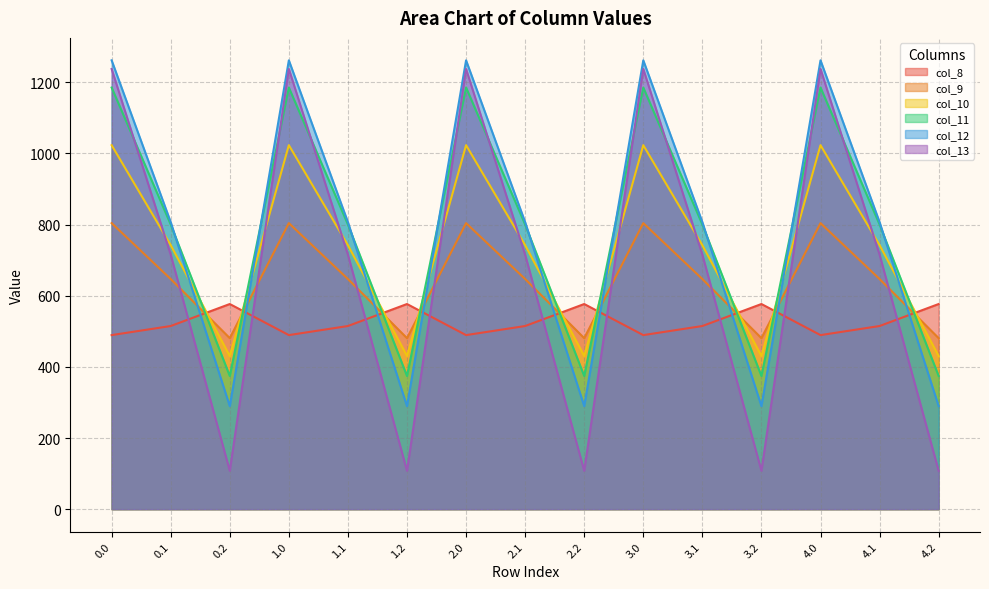

Reading left to right, extract all data points from this chart.

col_8: 489.3	514.8	576.6	489.3	514.8	576.6	489.3	514.8	576.6	489.3	514.8	576.6	489.3	514.8	576.6
col_9: 804.0	646.9	480.7	804.0	646.9	480.7	804.0	646.9	480.7	804.0	646.9	480.7	804.0	646.9	480.7
col_10: 1023.2	742.1	430.5	1023.2	742.1	430.5	1023.2	742.1	430.5	1023.2	742.1	430.5	1023.2	742.1	430.5
col_11: 1185.2	800.2	374.4	1185.2	800.2	374.4	1185.2	800.2	374.4	1185.2	800.2	374.4	1185.2	800.2	374.4
col_12: 1261.6	806.9	289.5	1261.6	806.9	289.5	1261.6	806.9	289.5	1261.6	806.9	289.5	1261.6	806.9	289.5
col_13: 1237.4	715.3	107.8	1237.4	715.3	107.8	1237.4	715.3	107.8	1237.4	715.3	107.8	1237.4	715.3	107.8